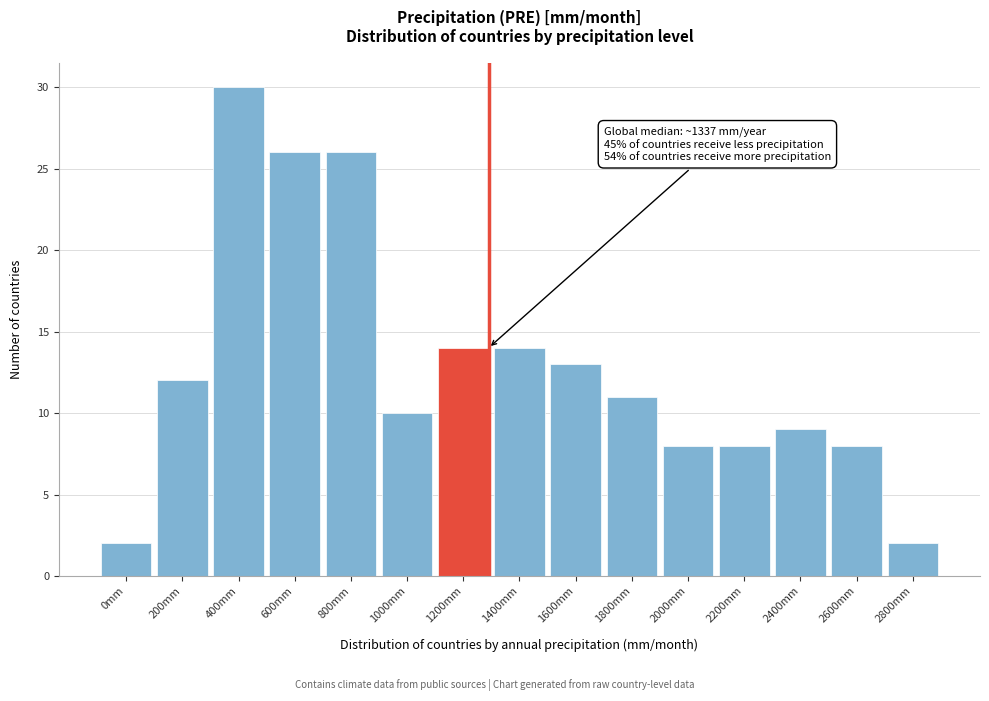

Reading left to right, list all the values displayed in this chart.

2	12	30	26	26	10	14	14	13	11	8	8	9	8	2